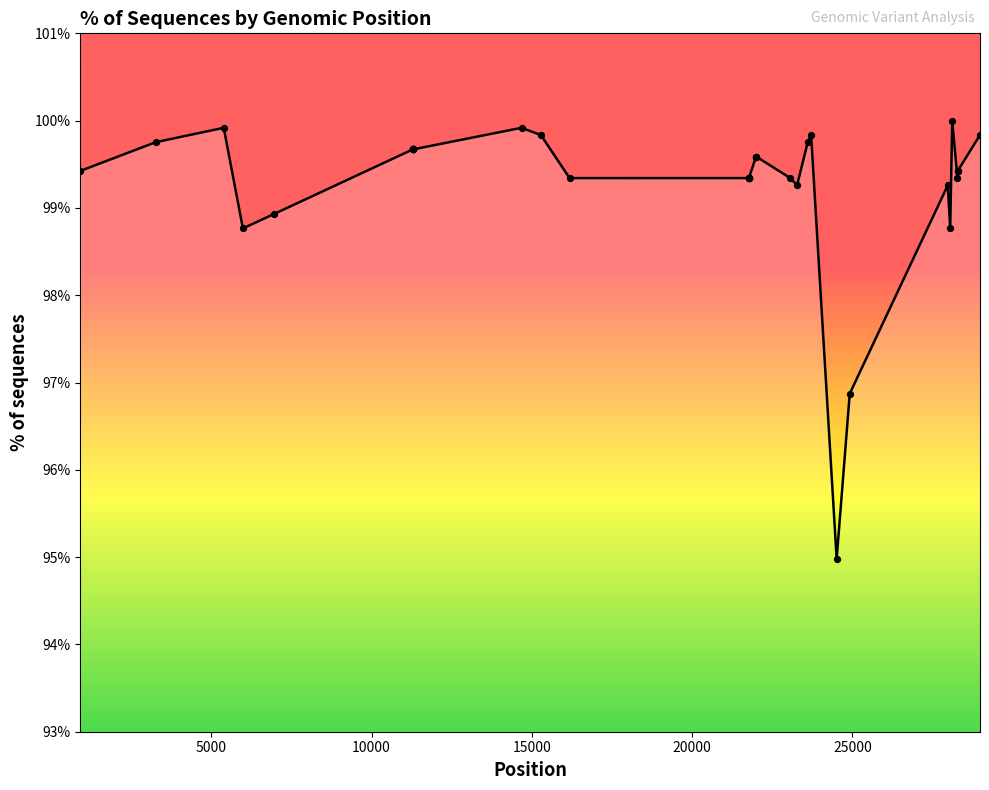

What is the minimum value shown in the chart?

95.0